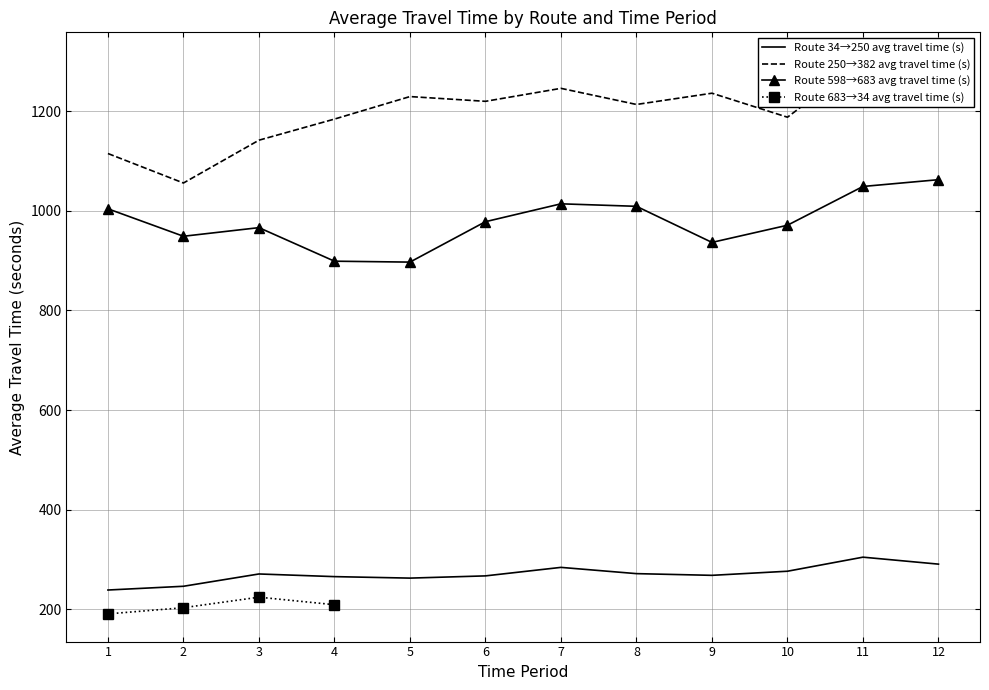

Is the value of Route 250→382 avg travel time (s) at 8 greater than the value of Route 34→250 avg travel time (s) at 6?

Yes